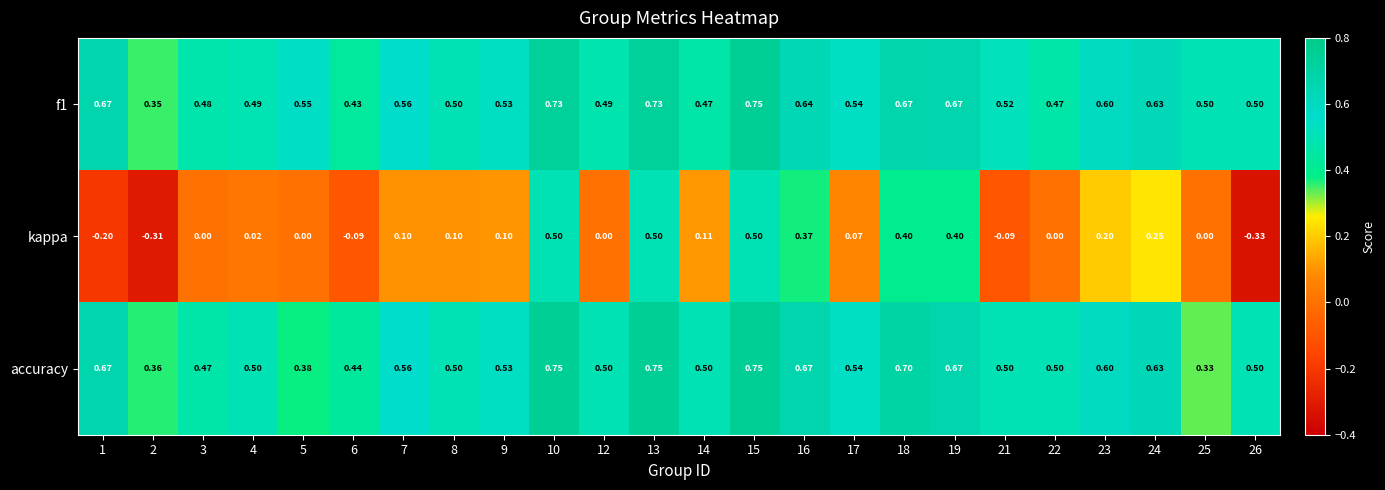

At 14, list the series in order from smallest to largest.

kappa, f1, accuracy